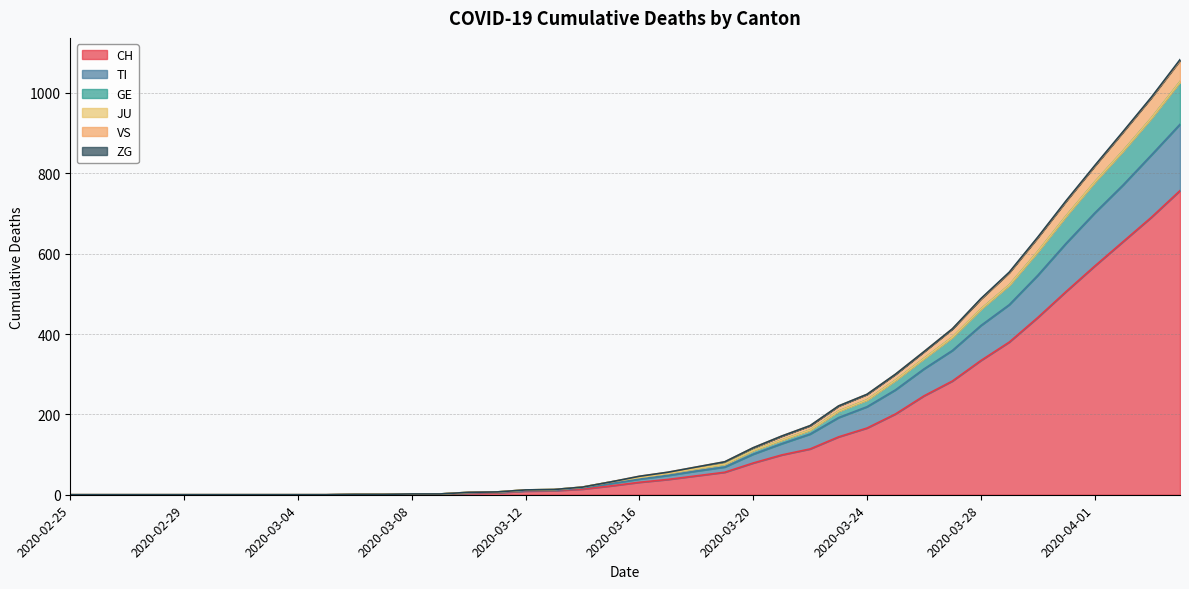

At how many categories does at least one series exceed 19?

21